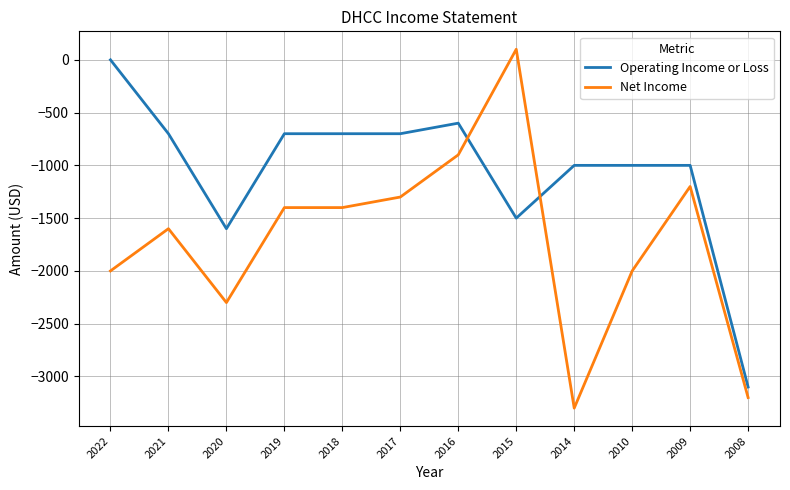

Which series has the largest total across all categories?

Operating Income or Loss